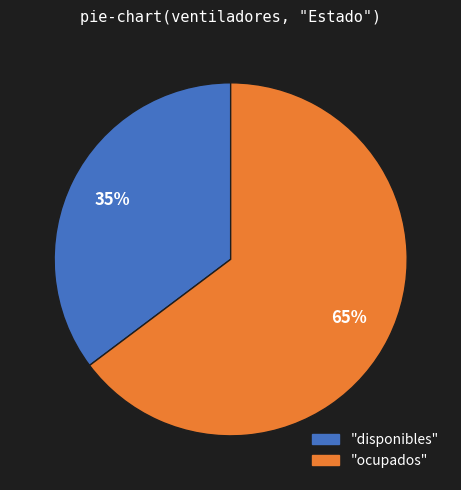

To the nearest percent, what is the average slice percentage?

50%